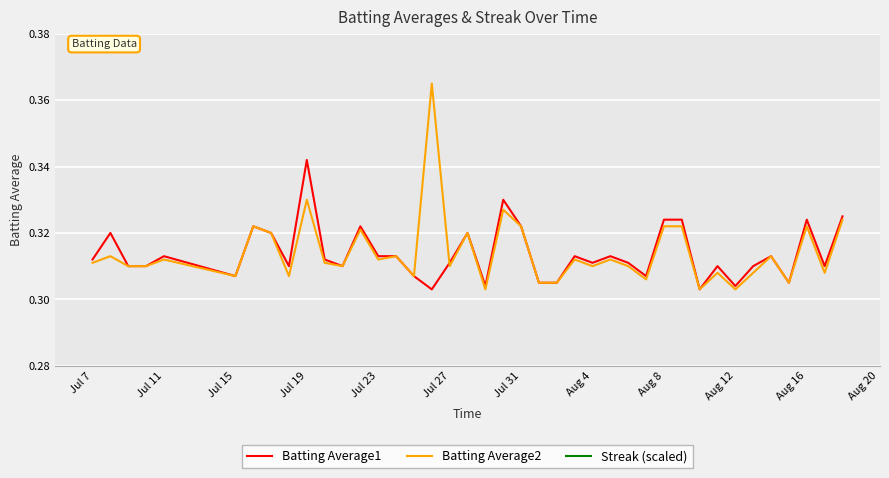

What is the lowest value of the Batting Average1 series?

0.3